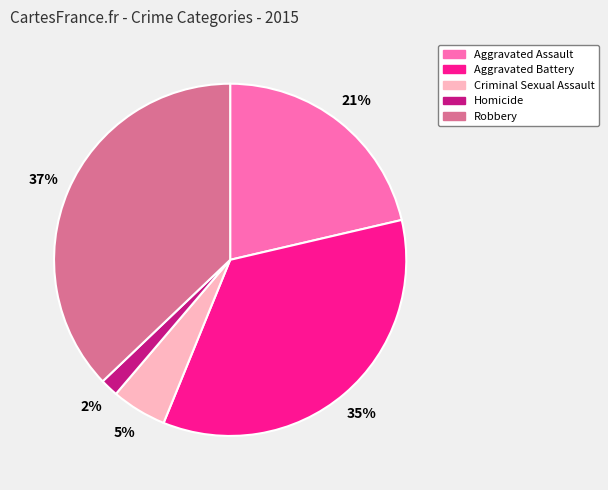

To the nearest percent, what is the average slice percentage?

20%